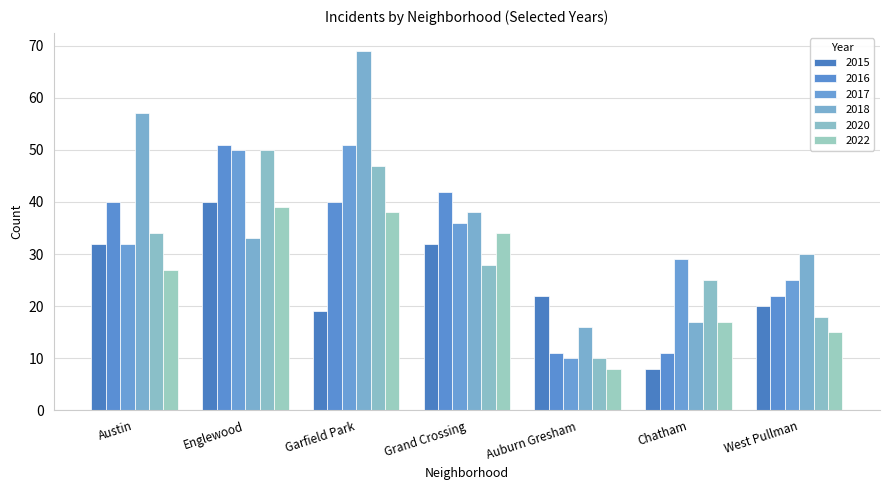

What is the average value of the 2020 series?

30